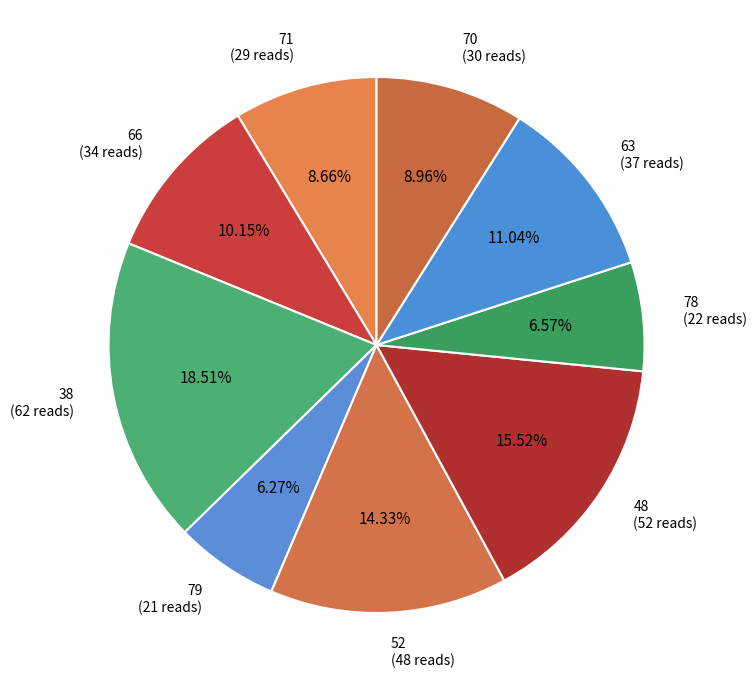

To the nearest percent, what percentage of the pie is 63?

11%